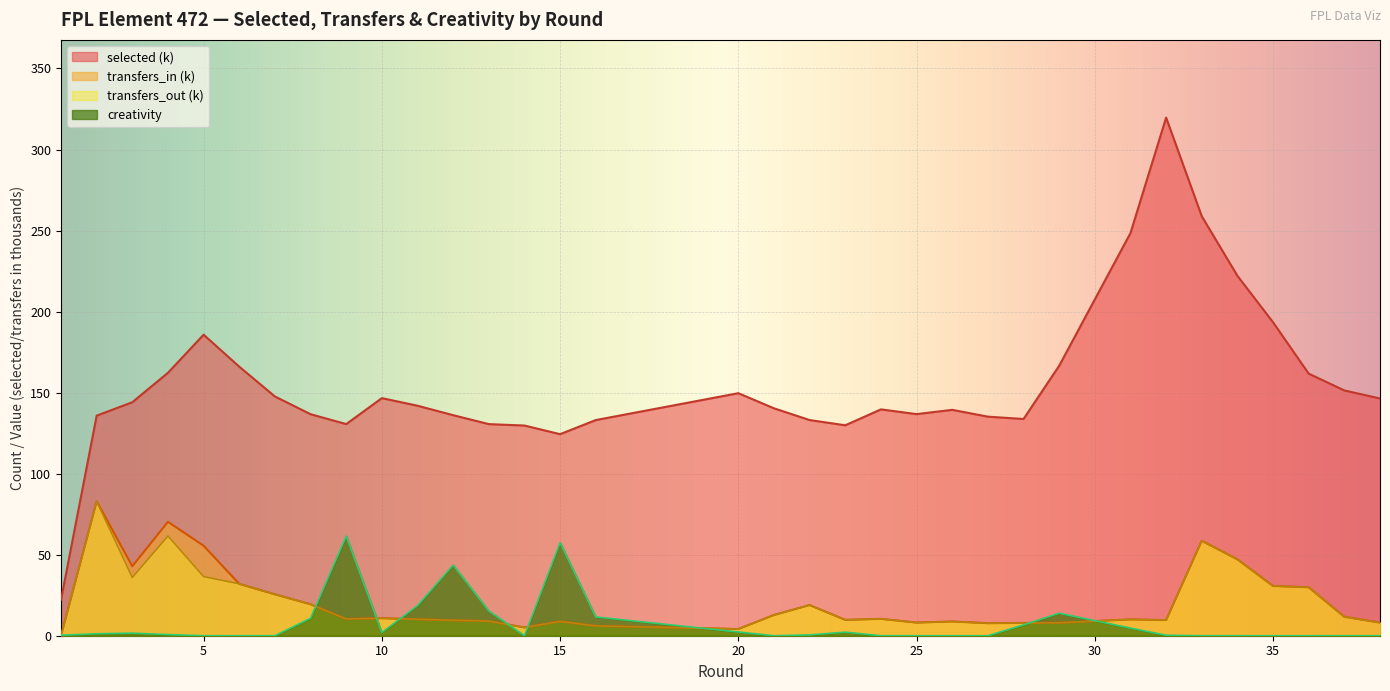

Where is the first local maximum for transfers_out?

5